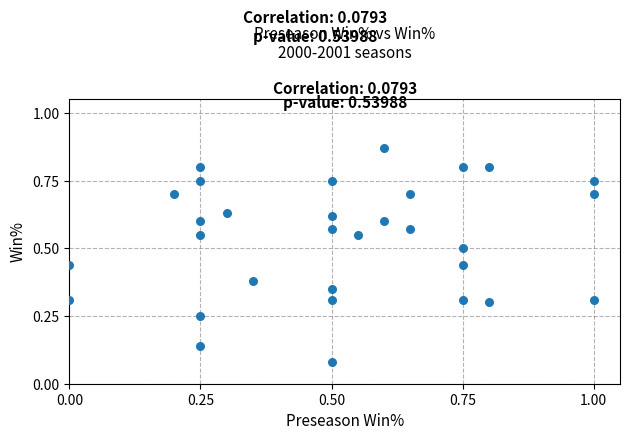

What is the range of X values (max minus min)?

1.0